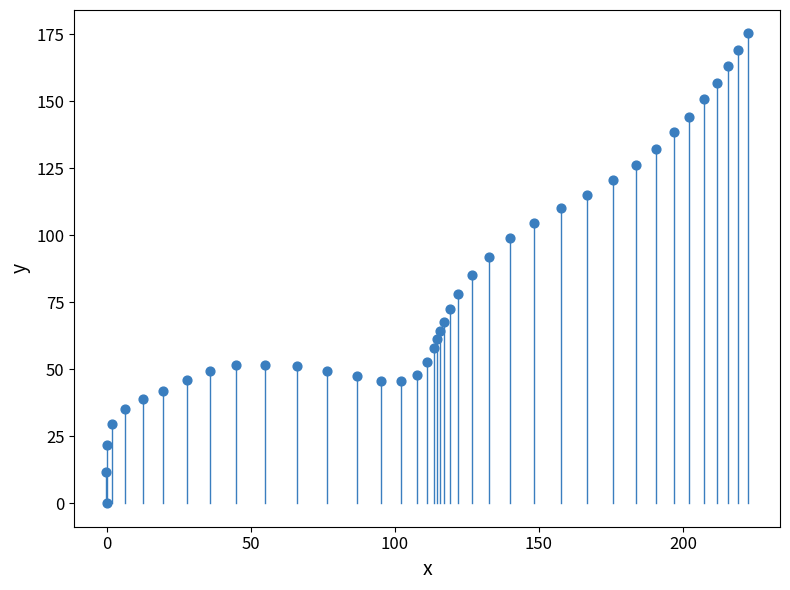

What is the range of X values (max minus min)?

222.8